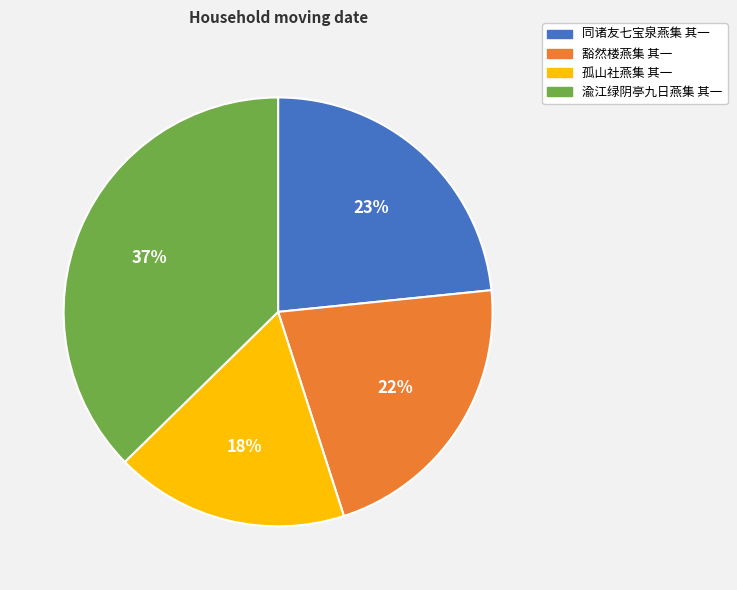

The 同诸友七宝泉燕集 其一 slice represents 23% of the pie. True or false?

True